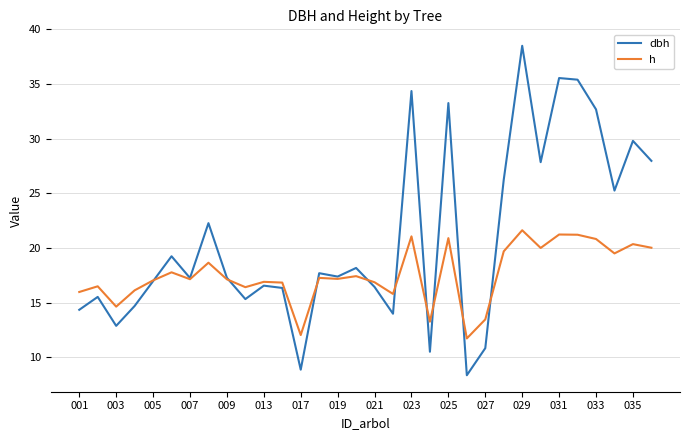

Which series has the largest range (max minus min)?

dbh